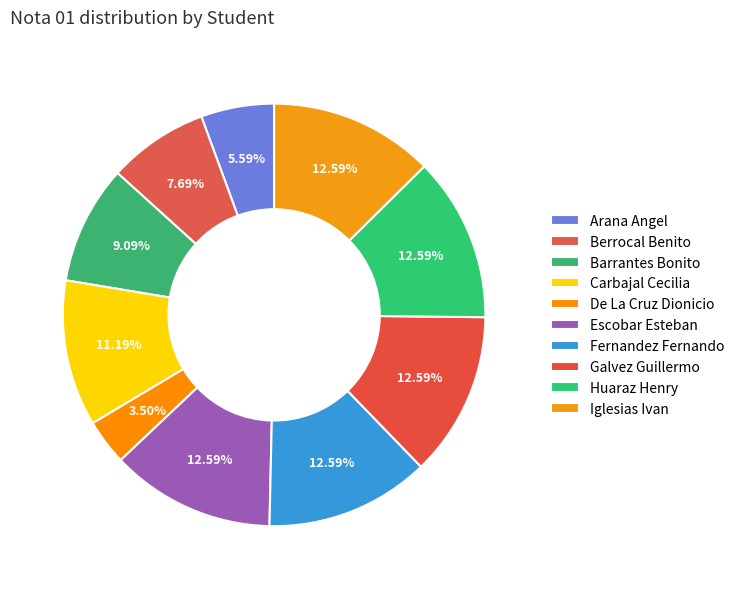

How many slices are in this pie chart?

10